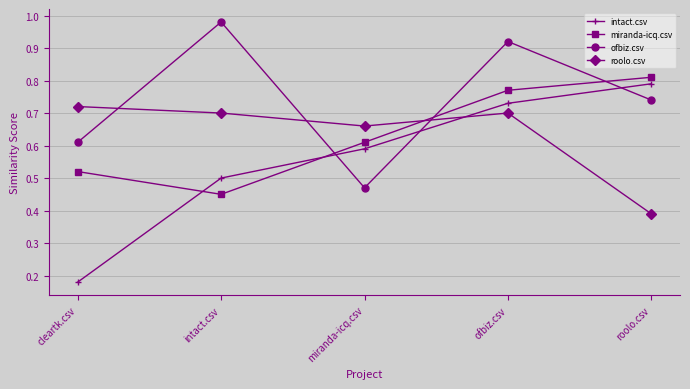

At which label does roolo.csv reach its peak?

cleartk.csv